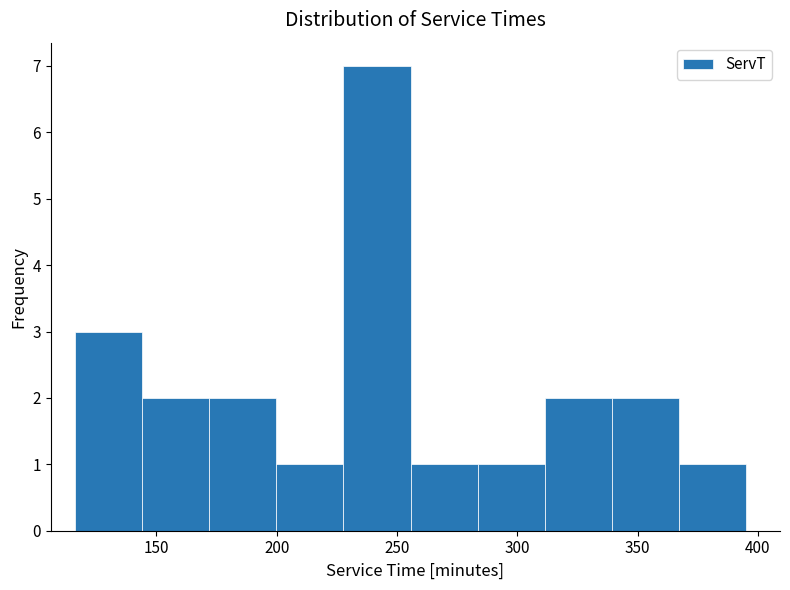

Reading left to right, transcribe this chart: for each bar, give the range it covers on the x-axis and its height. Neither the bar edges nor the heights are printed on the chart, so give them approximately, as read against the axes.

115 to 145: 3
145 to 170: 2
170 to 200: 2
200 to 230: 1
230 to 255: 7
255 to 285: 1
285 to 310: 1
310 to 340: 2
340 to 365: 2
365 to 395: 1